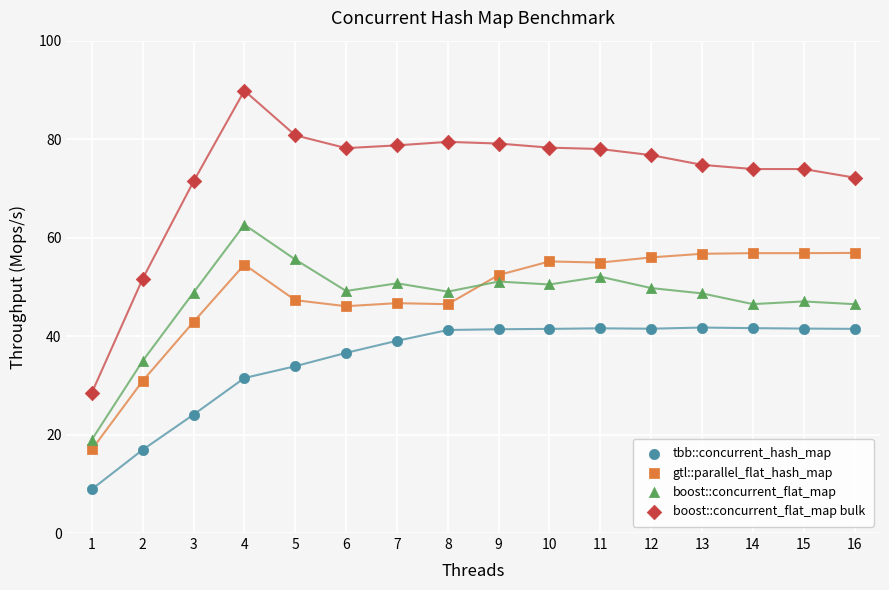

What are all the series names shown in the legend?

tbb::concurrent_hash_map, gtl::parallel_flat_hash_map, boost::concurrent_flat_map, boost::concurrent_flat_map bulk